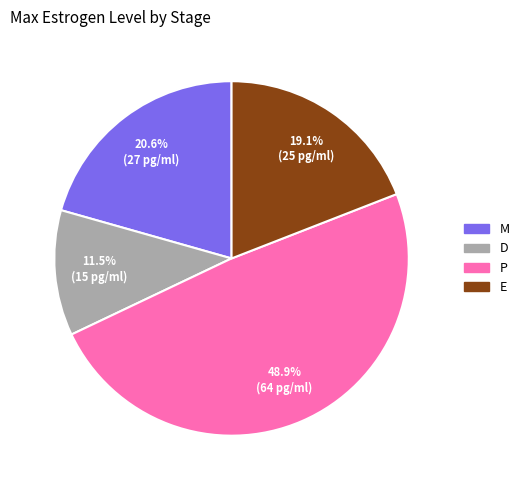

To the nearest percent, what percentage of the pie is M?

21%